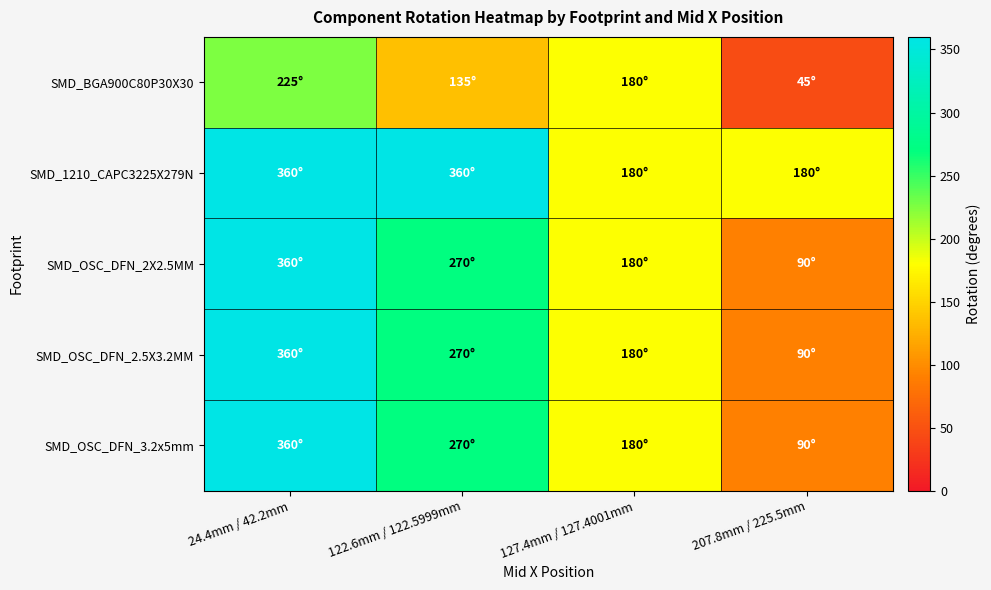

Rank the series by their maximum value, from lowest to highest.

SMD_BGA900C80P30X30, SMD_1210_CAPC3225X279N, SMD_OSC_DFN_2X2.5MM, SMD_OSC_DFN_2.5X3.2MM, SMD_OSC_DFN_3.2x5mm